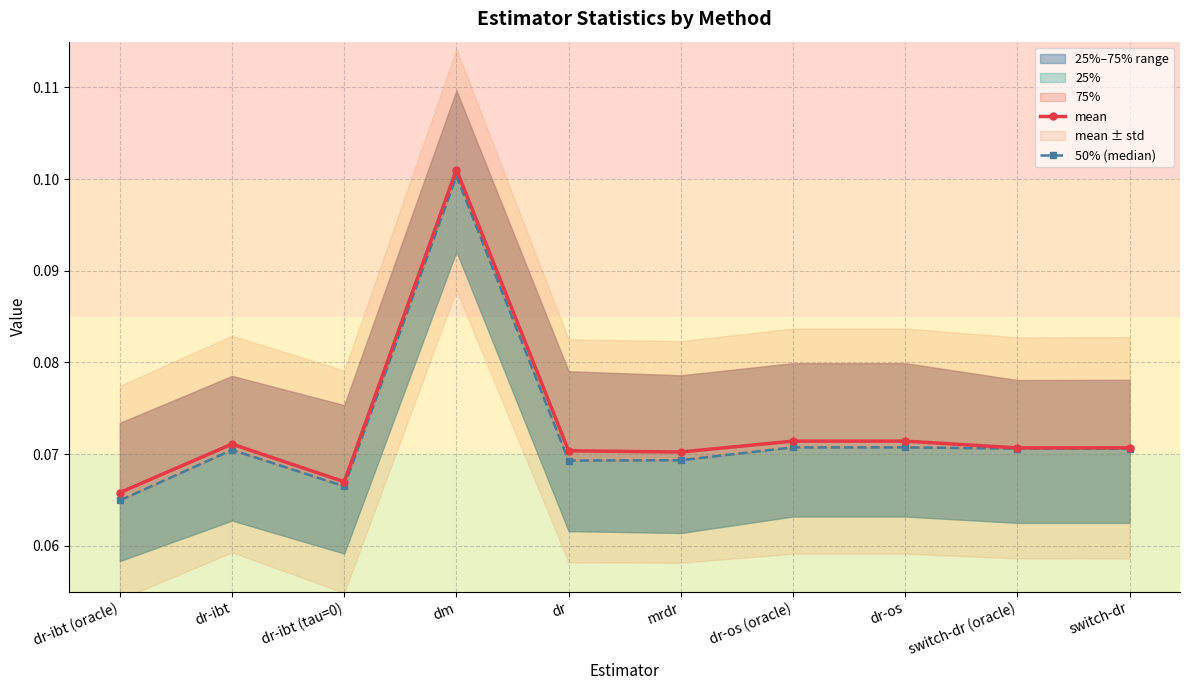

How many lines are shown in the chart?

2